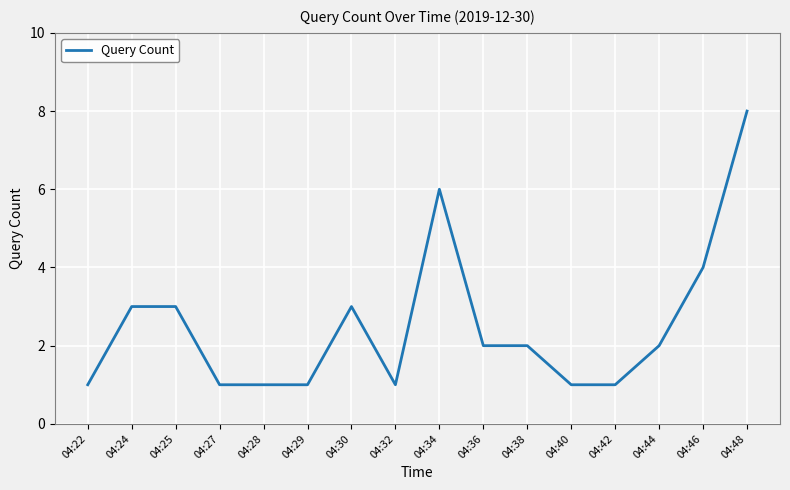

True or false: the data shows 2 at 04:29.

False